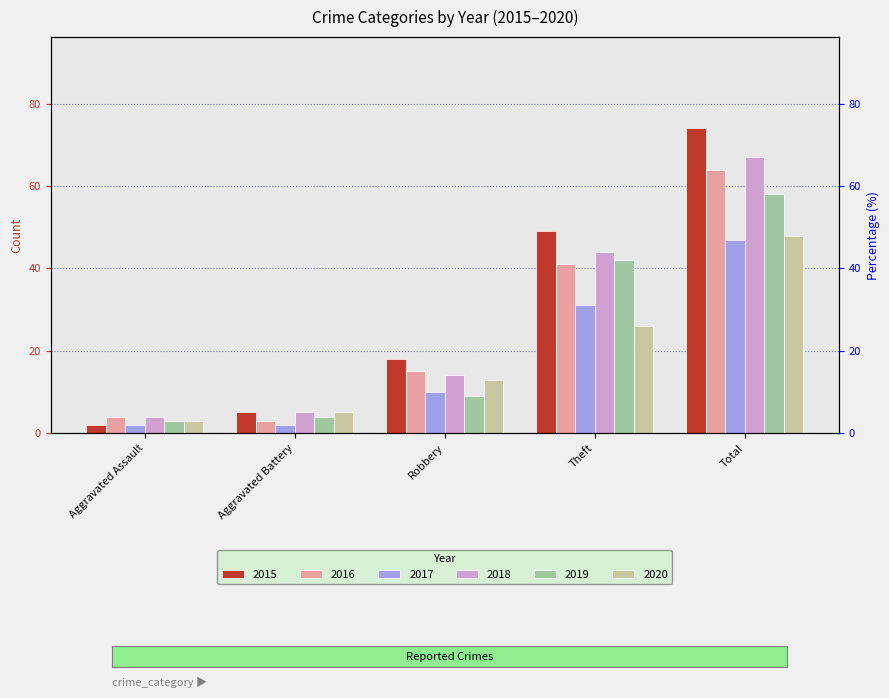

What is the label of the 3rd bar from the right?

Robbery